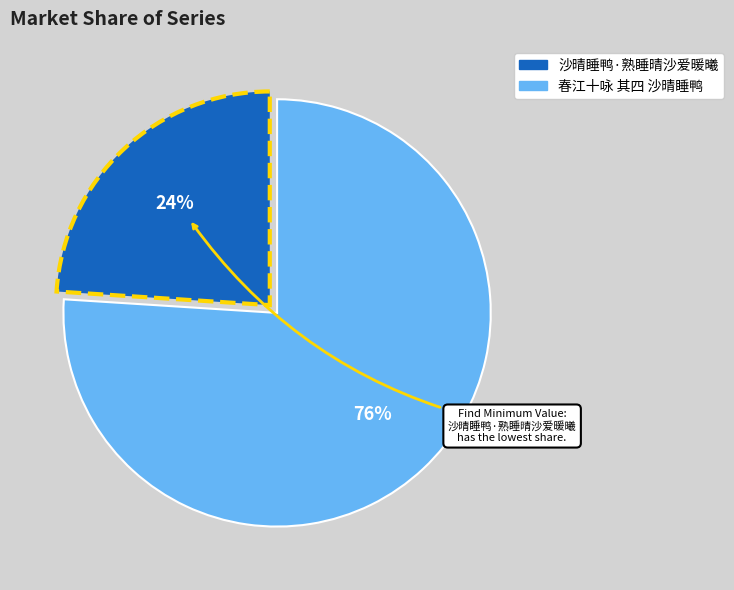

Is the sum of 沙晴睡鸭·熟睡晴沙爱暖曦 and 春江十咏 其四 沙晴睡鸭 greater than half?

Yes